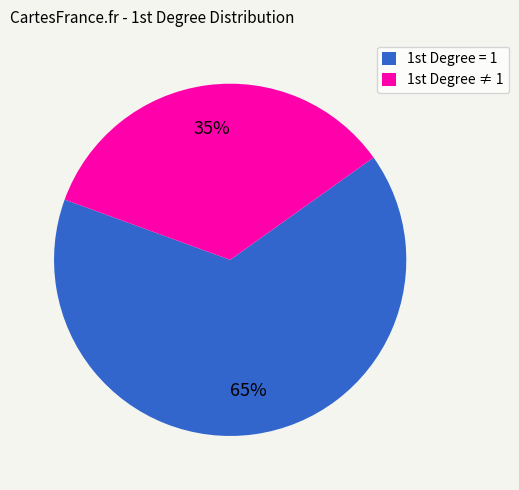

How many segments does this pie chart have?

2